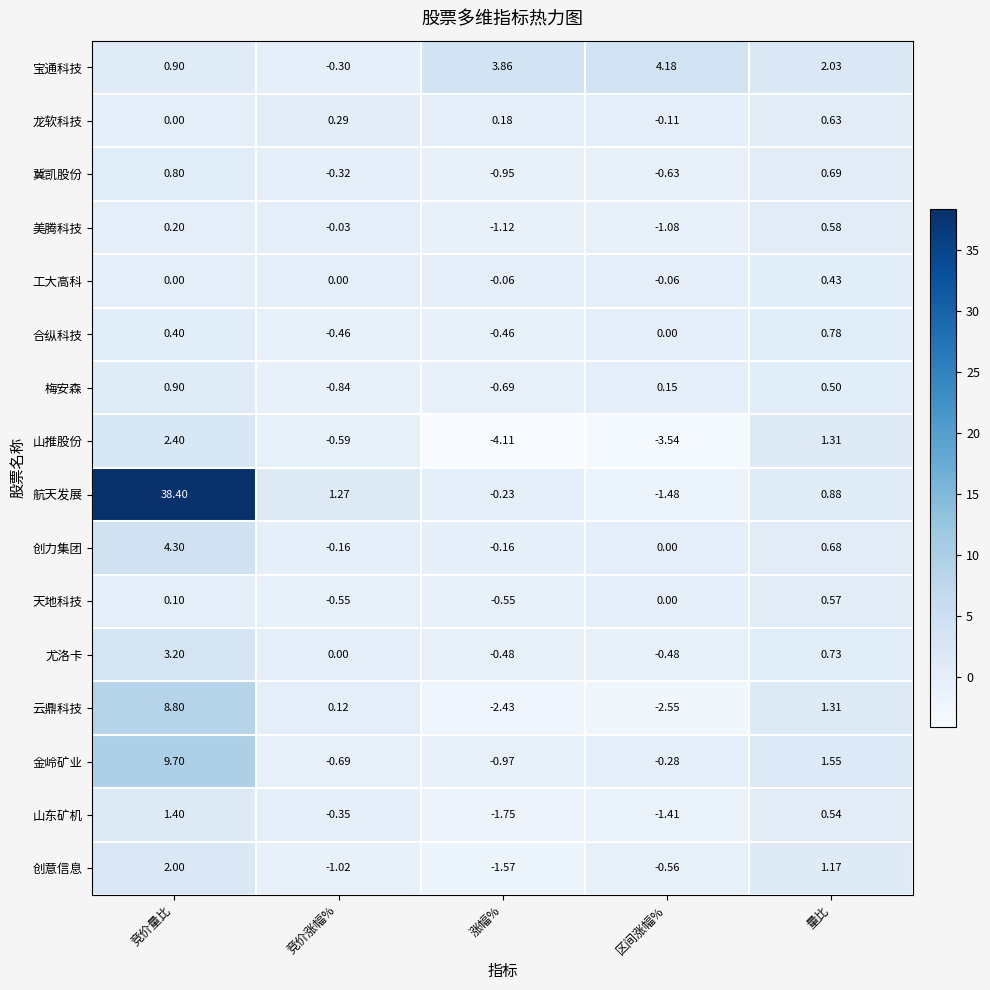

How many values in 梅安森 are above zero?

3